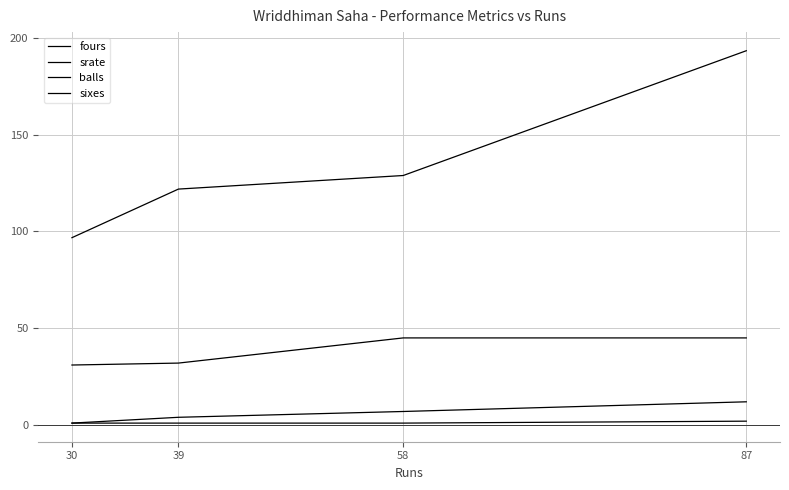

What is the spread (max minus min) of values at 30?

95.8